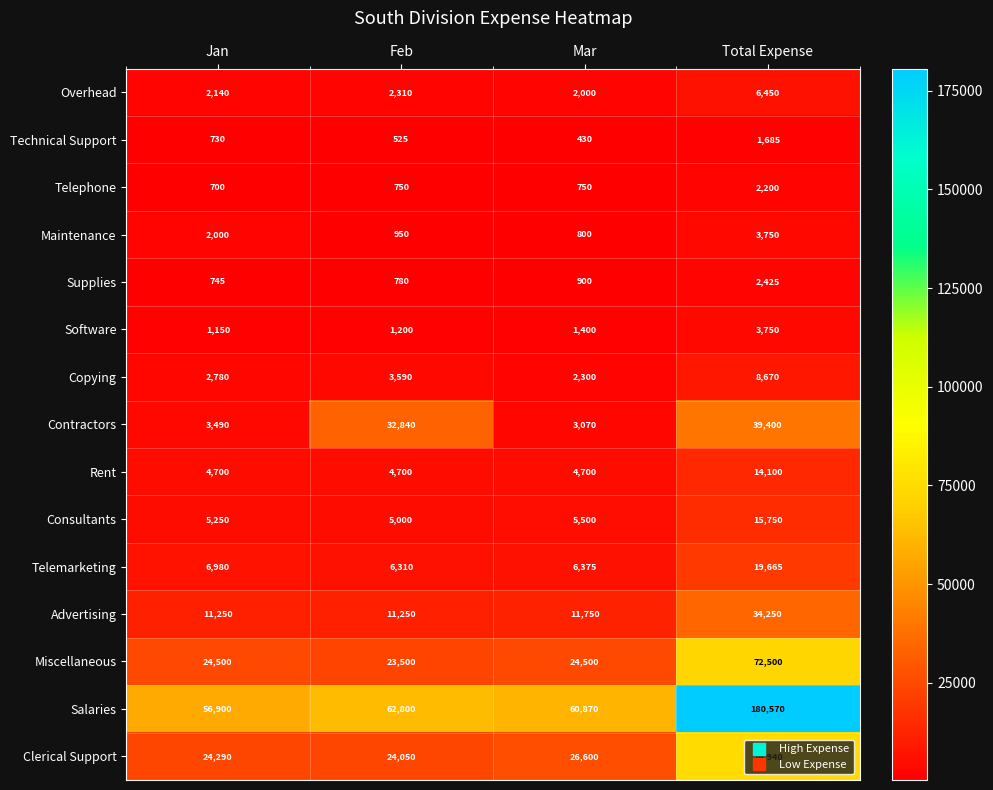

What is the greatest value displayed?

180570